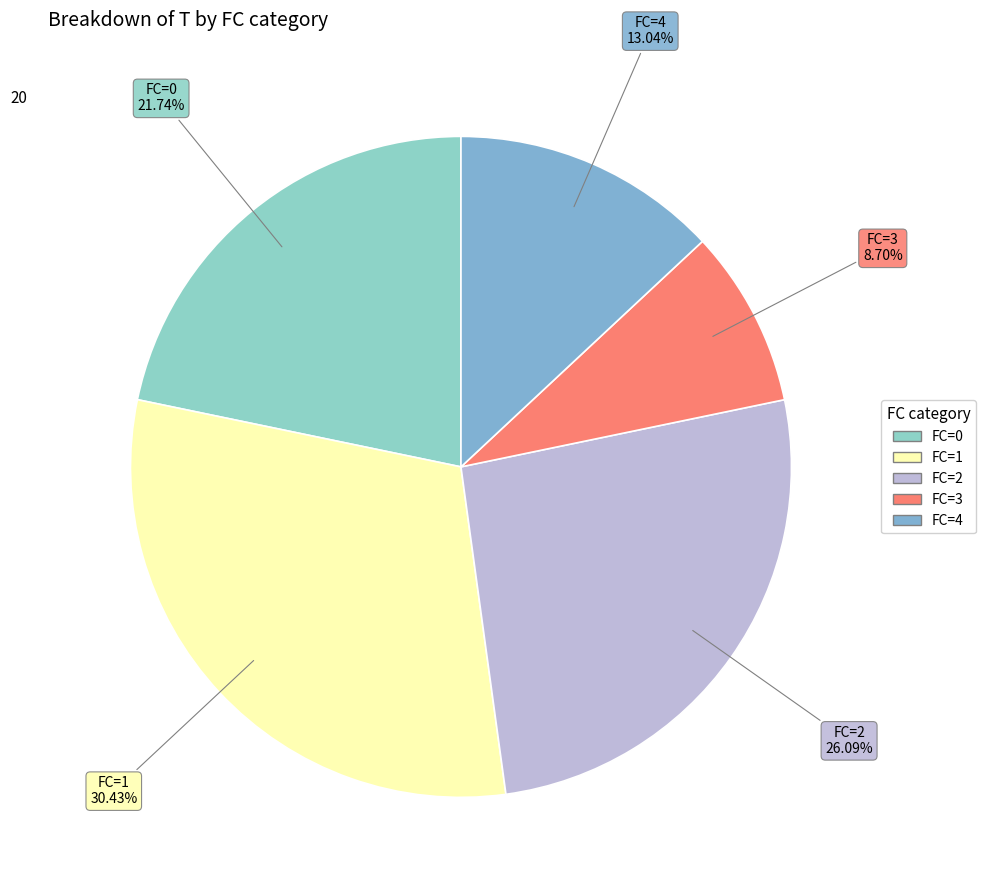

Is there a majority slice in this chart?

No